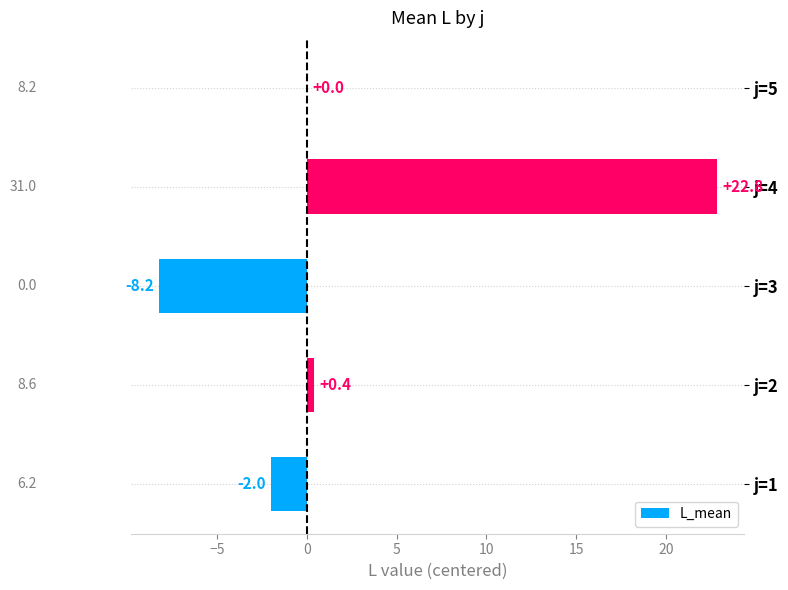

What is the sum of all values?

13.0